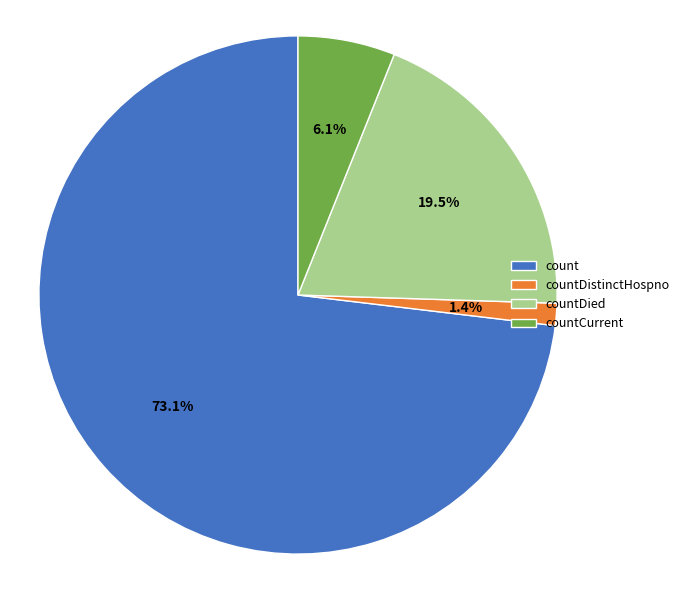

Which slice is the largest?

count